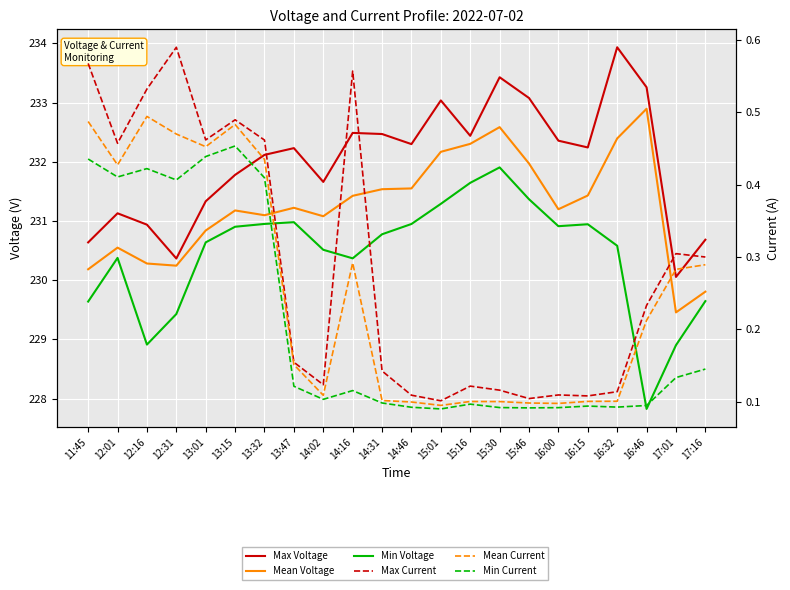

At which category does Mean Voltage reach its first local peak?

12:01